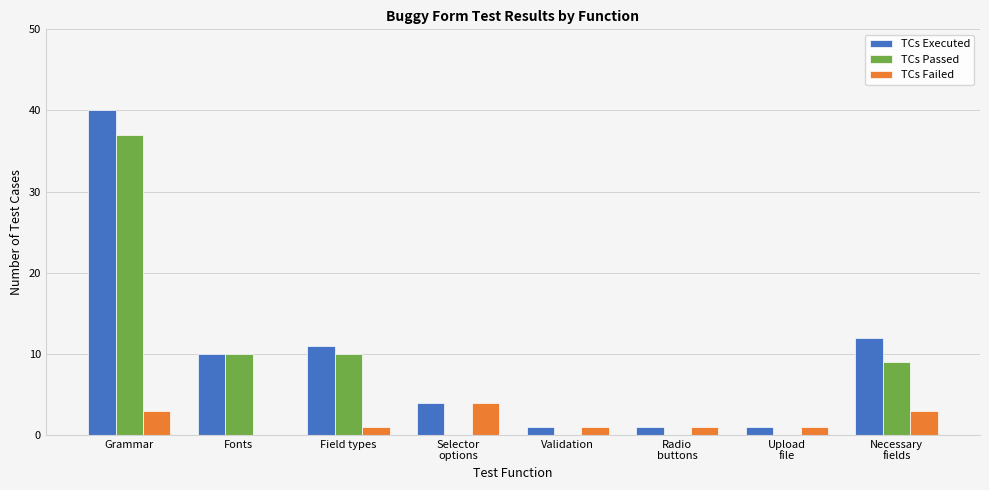

At which category is the sum across all series the highest?

Grammar